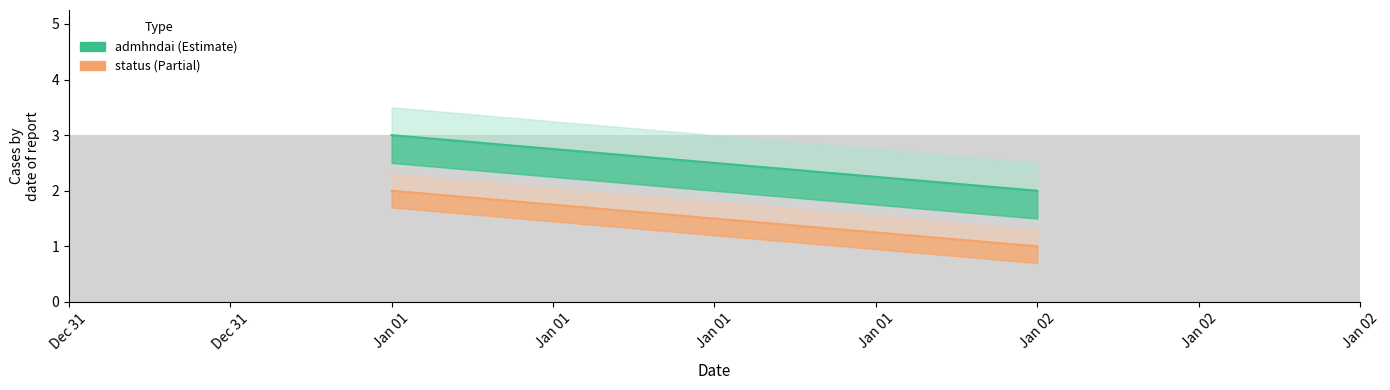

Rank the categories by value from highest to lowest.

Jan 01, Jan 02